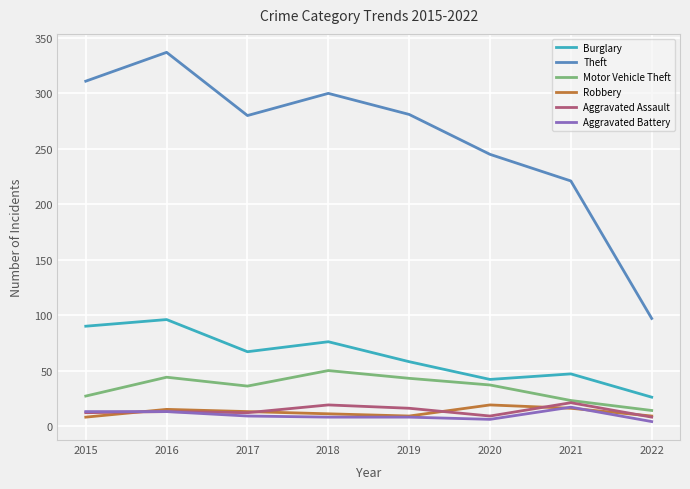

How many lines are shown in the chart?

6